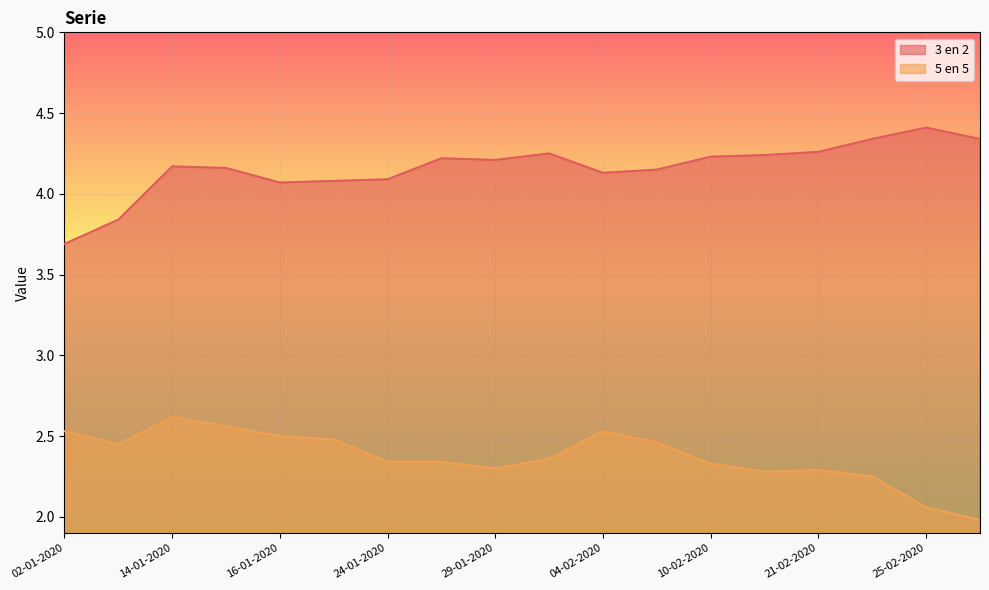

What is the label of the 14th point from the left?

13-02-2020